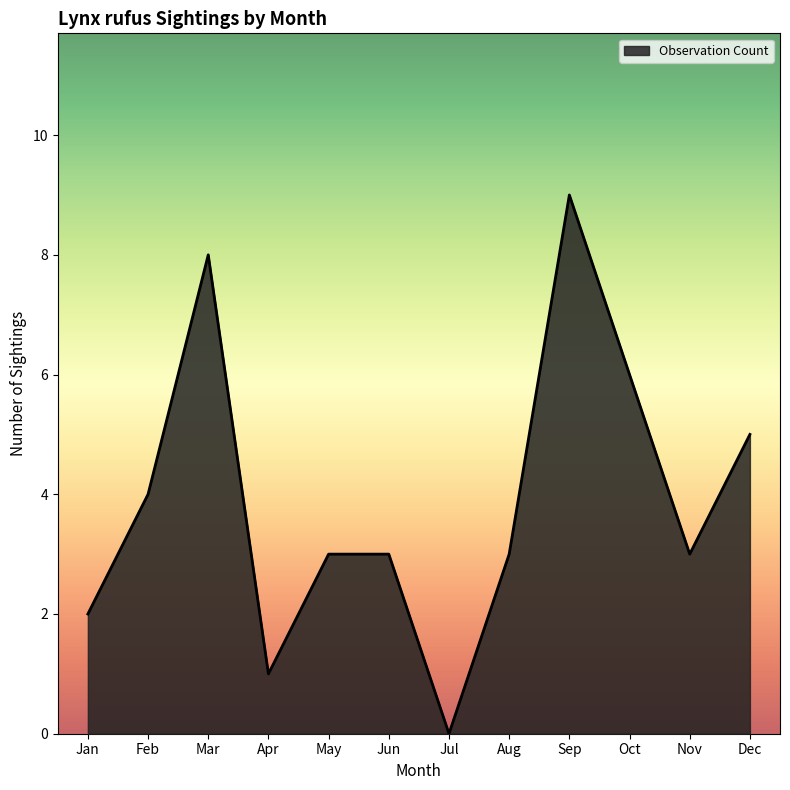

Is it true that the value at May is 1?

False